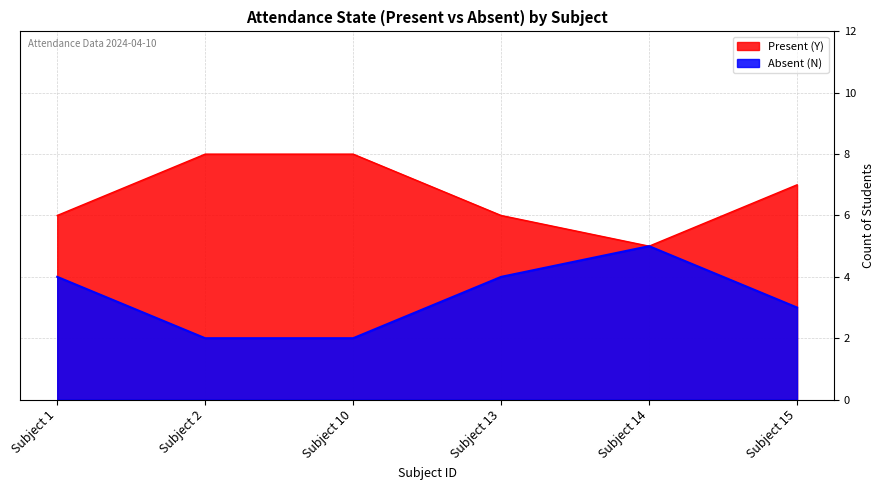

Is it true that Absent (N) equals 5 at Subject 14?

True